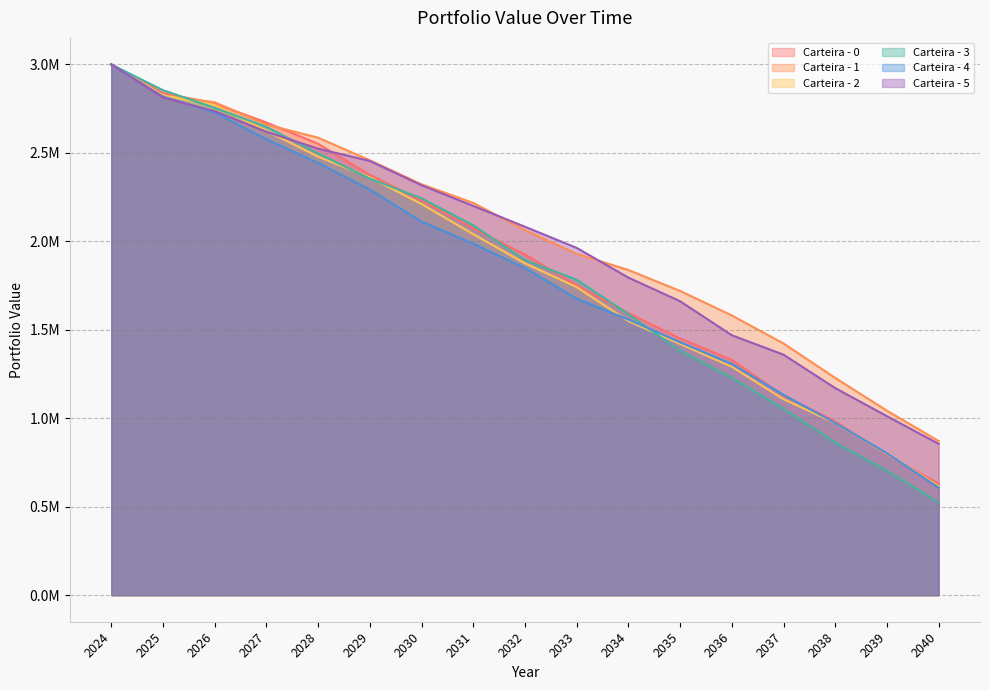

Reading left to right, extract all data points from this chart.

Carteira - 0: 2024=3000000.0	2025=2838123.2	2026=2779499.7	2027=2671900.2	2028=2551182.2	2029=2375989.6	2030=2231084.4	2031=2073685.0	2032=1925011.3	2033=1752049.8	2034=1594659.2	2035=1450942.7	2036=1329808.2	2037=1128104.9	2038=982744.4	2039=794942.4	2040=630359.1
Carteira - 1: 2024=3000000.0	2025=2826930.7	2026=2785939.6	2027=2660411.4	2028=2585881.2	2029=2458192.7	2030=2322620.4	2031=2217198.8	2032=2063725.9	2033=1929624.7	2034=1838037.7	2035=1719679.7	2036=1581209.2	2037=1422811.5	2038=1228177.8	2039=1042902.0	2040=871498.9
Carteira - 2: 2024=3000000.0	2025=2825060.2	2026=2771240.2	2027=2624698.4	2028=2478800.1	2029=2361440.5	2030=2211013.6	2031=2040690.5	2032=1875836.1	2033=1741385.5	2034=1549736.7	2035=1420408.9	2036=1291242.9	2037=1107924.5	2038=973041.7	2039=800414.0	2040=615111.7
Carteira - 3: 2024=3000000.0	2025=2854450.4	2026=2754700.3	2027=2647119.2	2028=2496429.2	2029=2354395.6	2030=2243101.7	2031=2090816.4	2032=1894140.4	2033=1783279.6	2034=1588524.1	2035=1381202.1	2036=1229245.1	2037=1052561.2	2038=863251.9	2039=703507.6	2040=524156.5
Carteira - 4: 2024=3000000.0	2025=2818528.2	2026=2728412.5	2027=2576491.6	2028=2443204.8	2029=2292796.0	2030=2111998.5	2031=1986772.2	2032=1849623.1	2033=1676212.2	2034=1557954.0	2035=1429701.6	2036=1307015.3	2037=1132782.9	2038=973494.7	2039=802257.1	2040=607774.2
Carteira - 5: 2024=3000000.0	2025=2813285.5	2026=2735926.3	2027=2619268.2	2028=2523737.5	2029=2454429.4	2030=2317028.4	2031=2200236.3	2032=2082580.0	2033=1963028.3	2034=1795120.6	2035=1661494.1	2036=1469350.1	2037=1359590.5	2038=1170594.8	2039=1011876.5	2040=855620.2